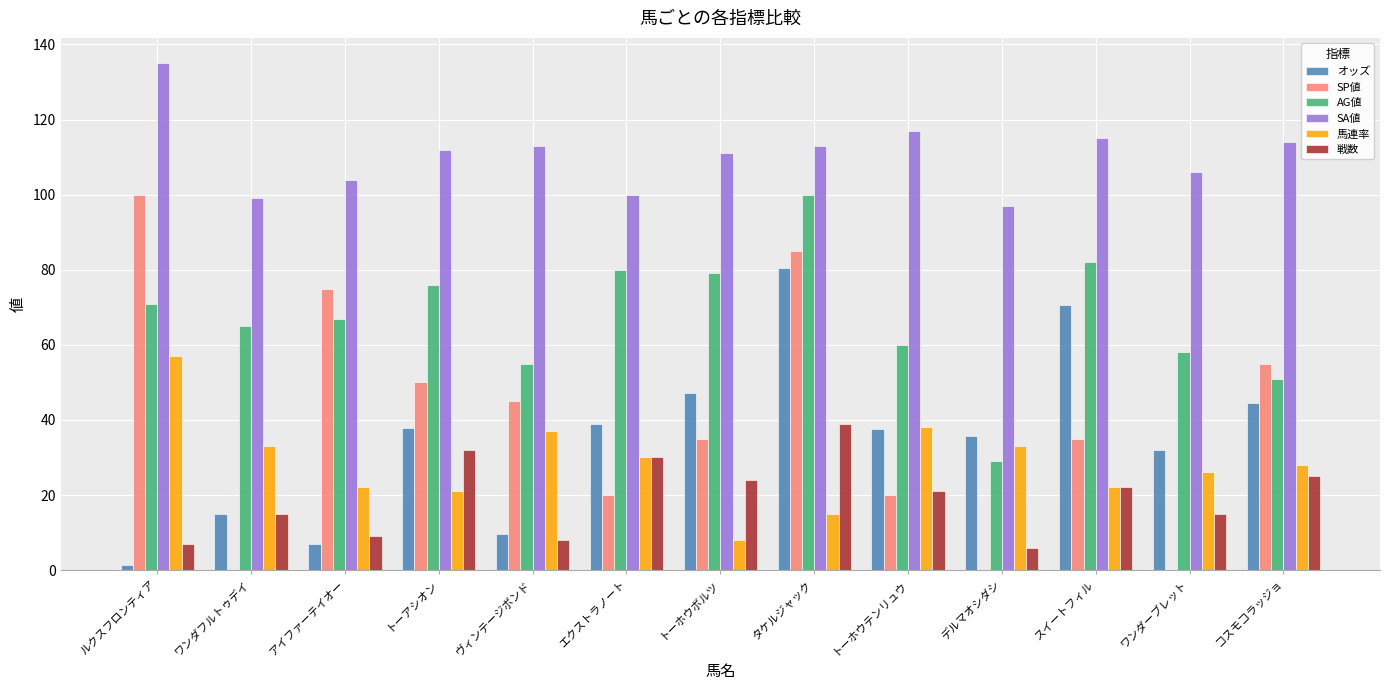

Read the SA値 value at ワンダーブレット.

106.0